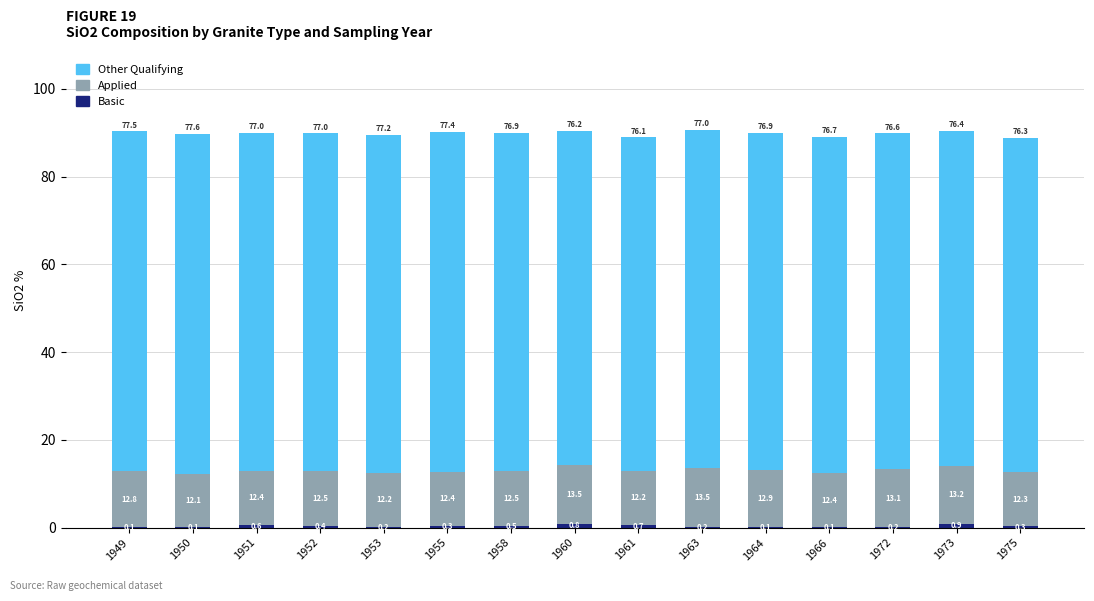

At which category is the sum across all series the highest?

1963